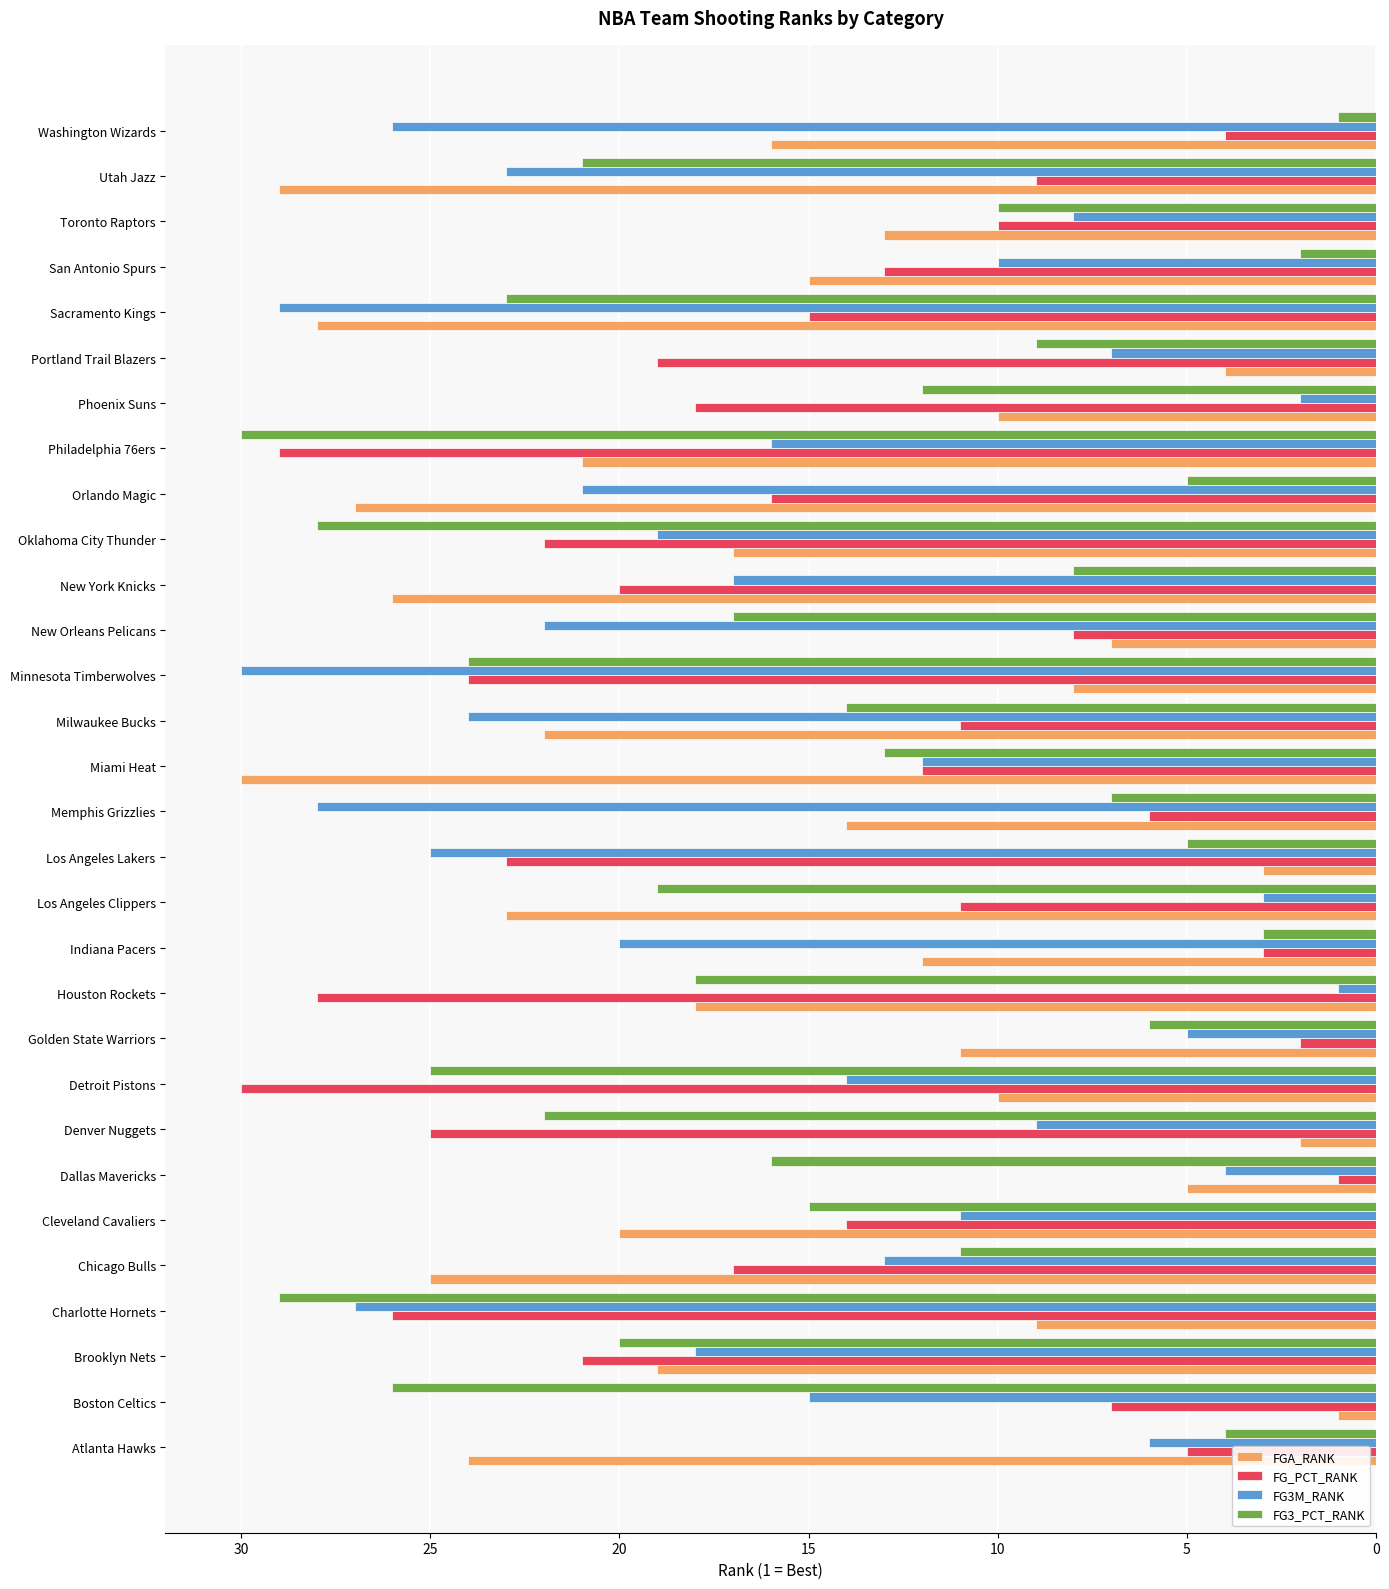

What is the difference between the highest and lowest values at Denver Nuggets?

23